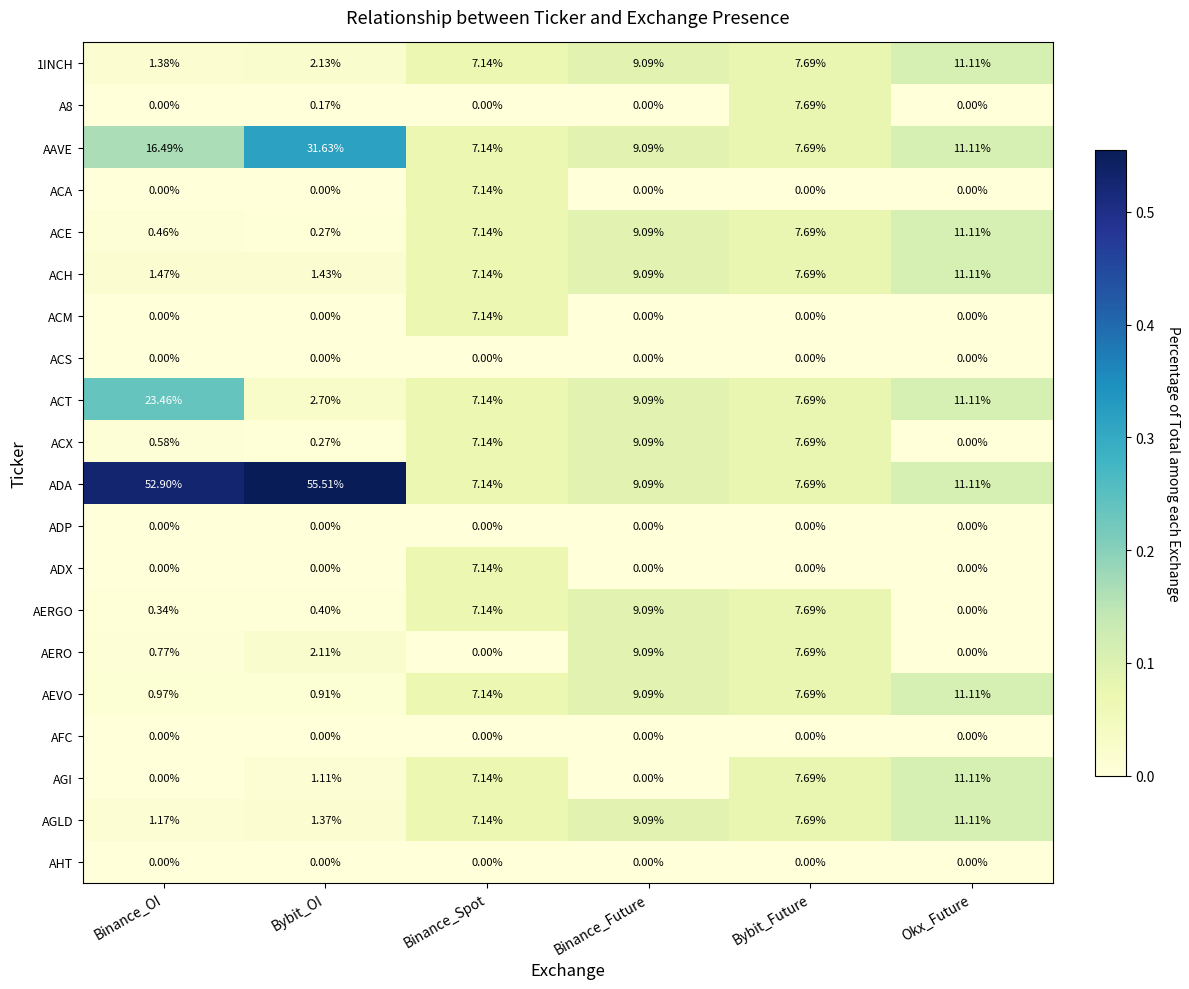

What is the difference between the highest and lowest values at Binance_Future?

9.1